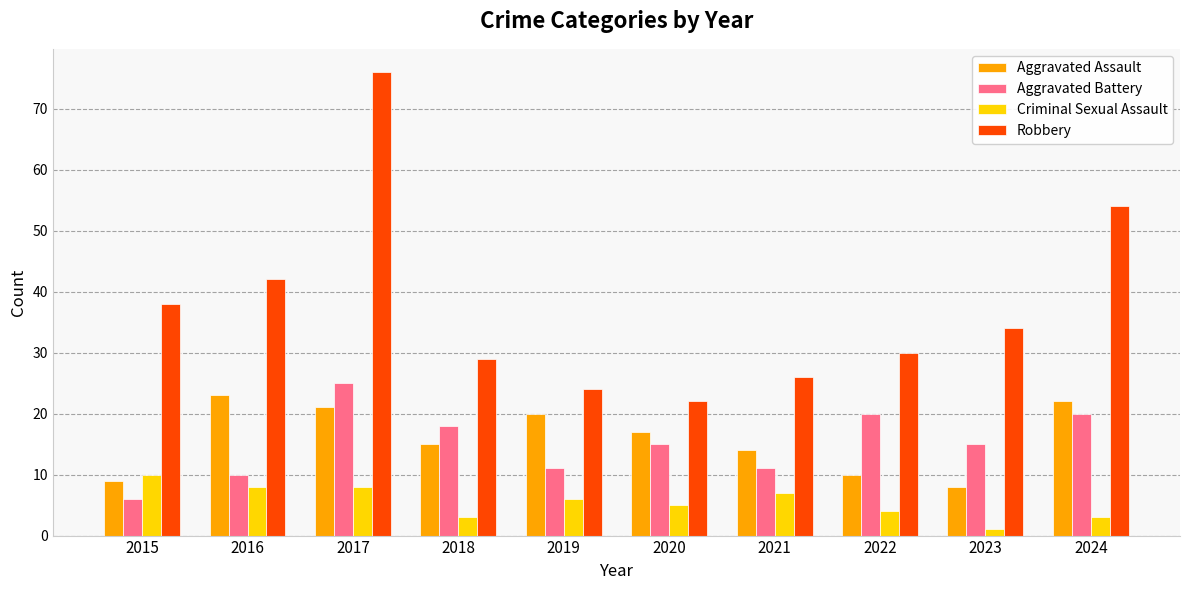

Rank the series at 2022 from lowest to highest value.

Criminal Sexual Assault, Aggravated Assault, Aggravated Battery, Robbery